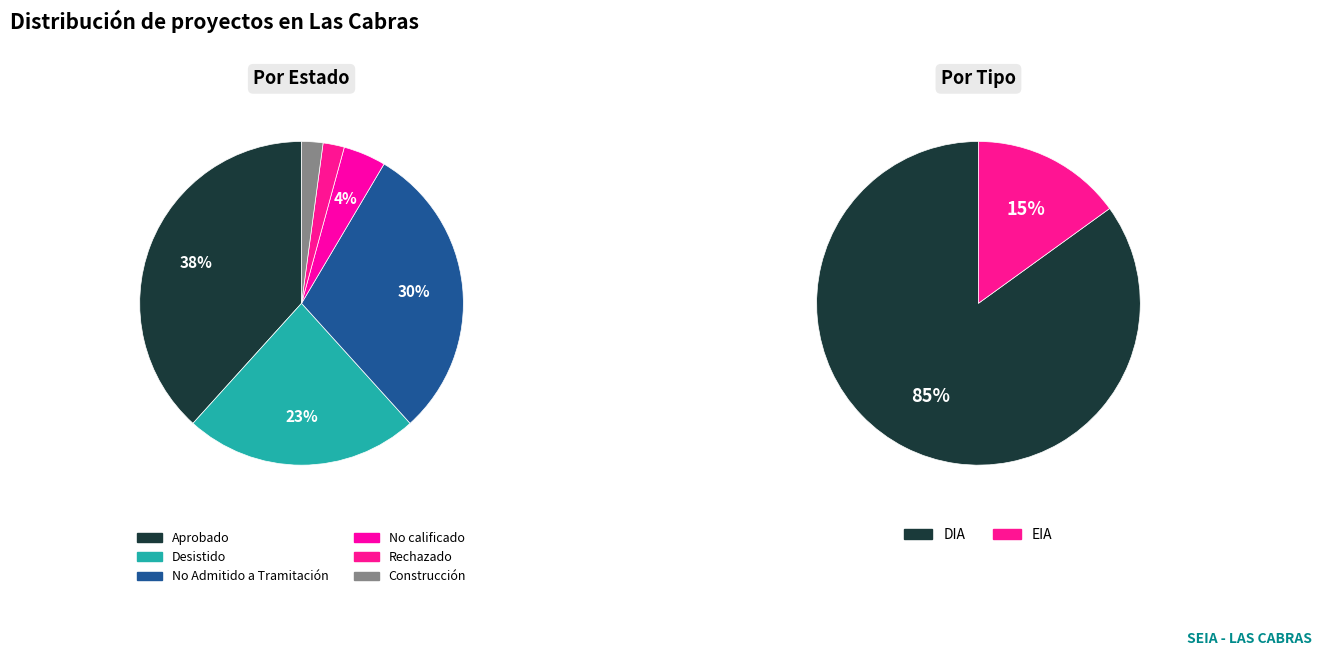

Does No calificado account for over 50% of the chart?

No